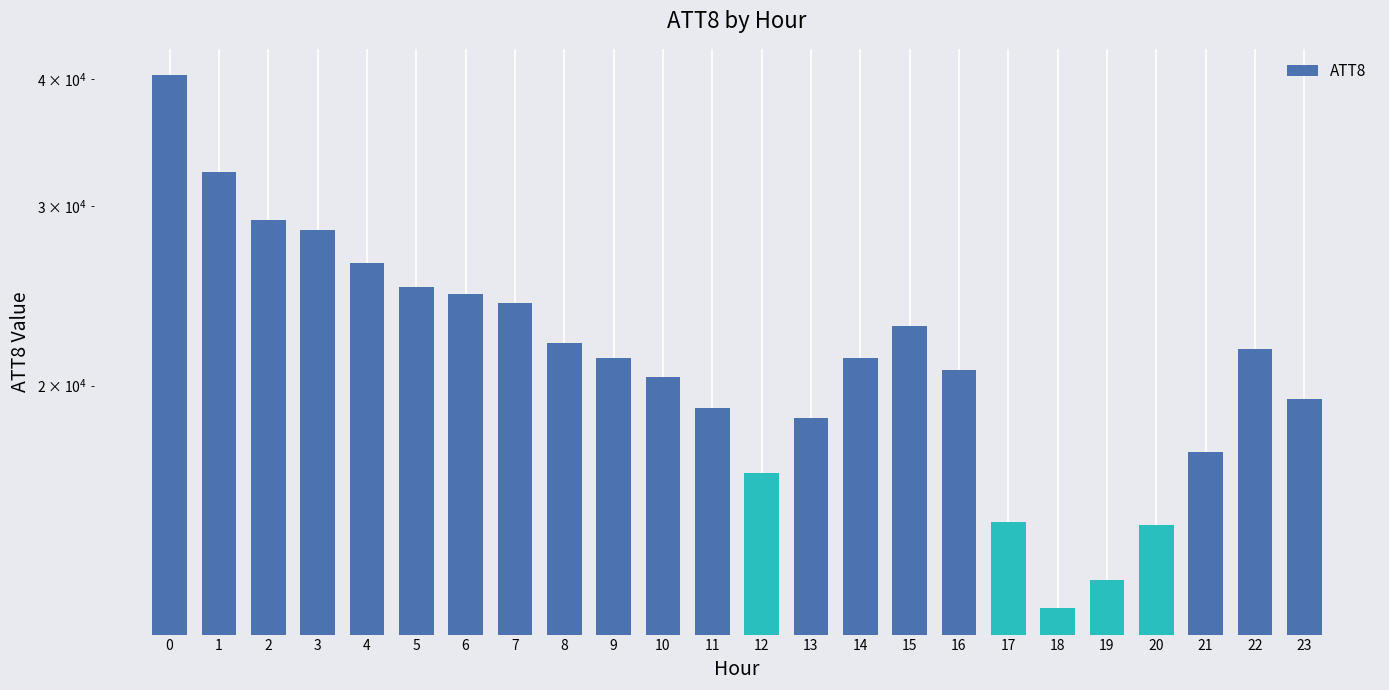

Which label corresponds to the smallest value in the chart?

18